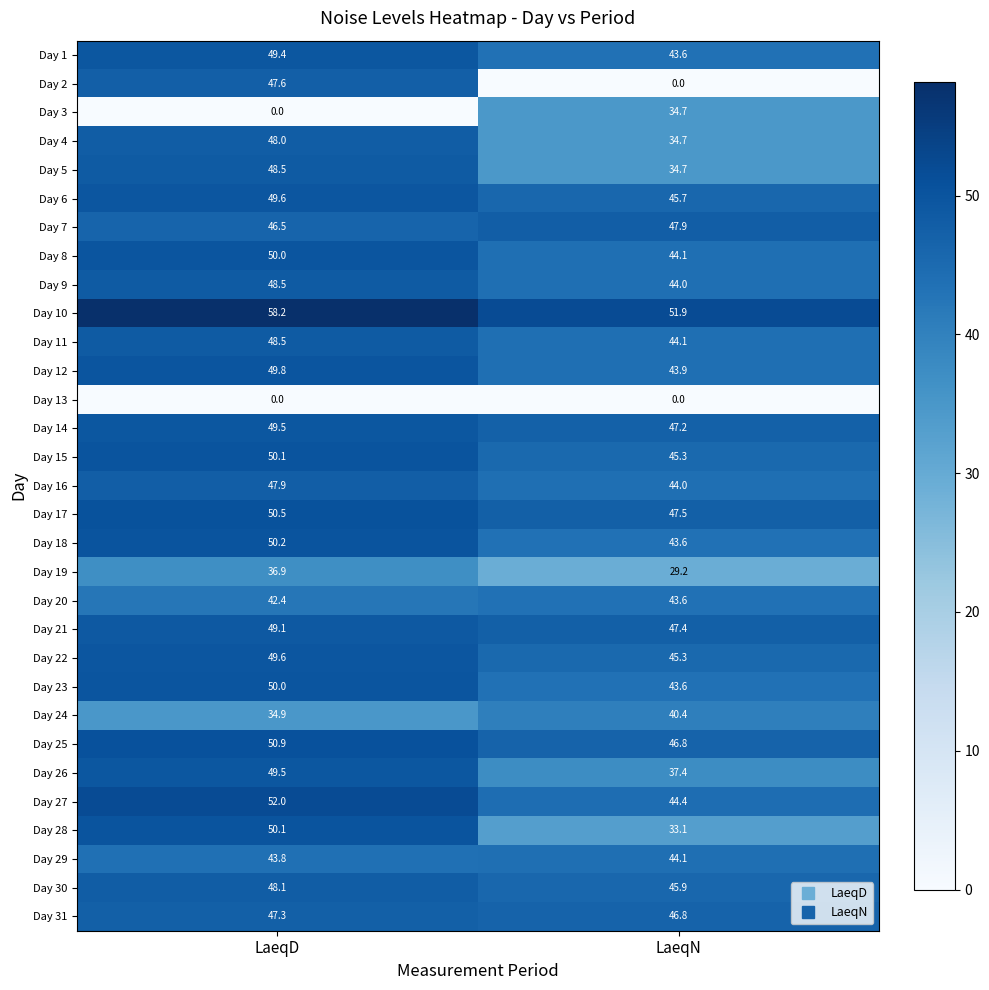

Which category has the highest value in the Day 19 series?

LaeqD